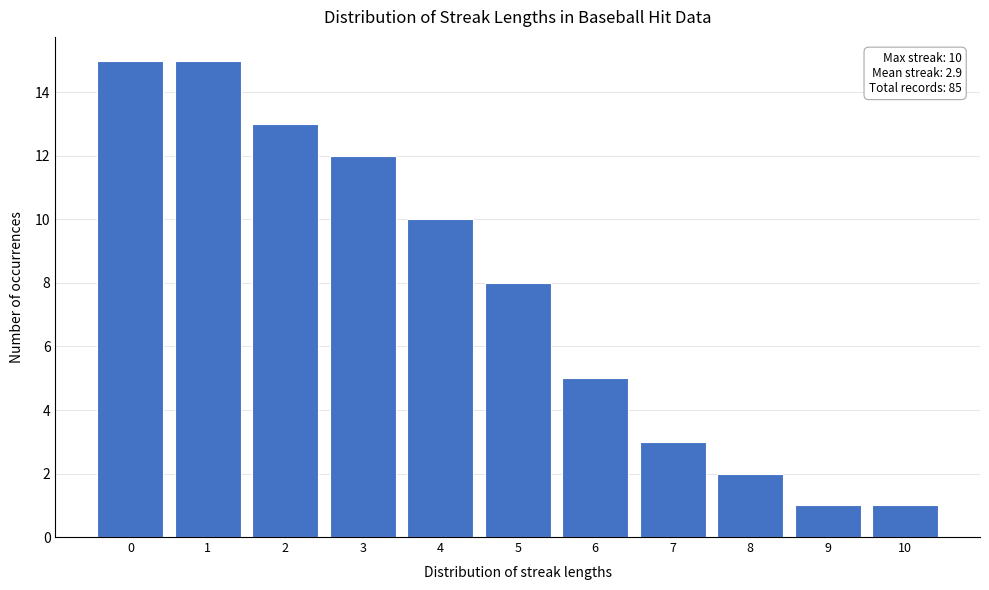

Reading right to left, extract all data points from this chart.

10=1	9=1	8=2	7=3	6=5	5=8	4=10	3=12	2=13	1=15	0=15